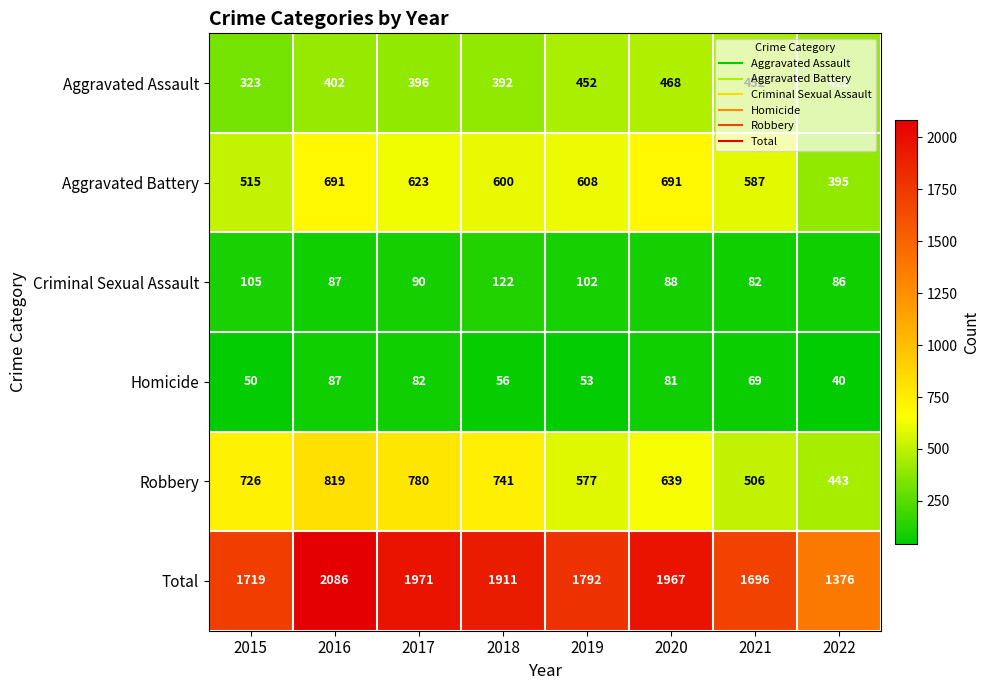

The Criminal Sexual Assault series shows 115 at 2021. True or false?

False